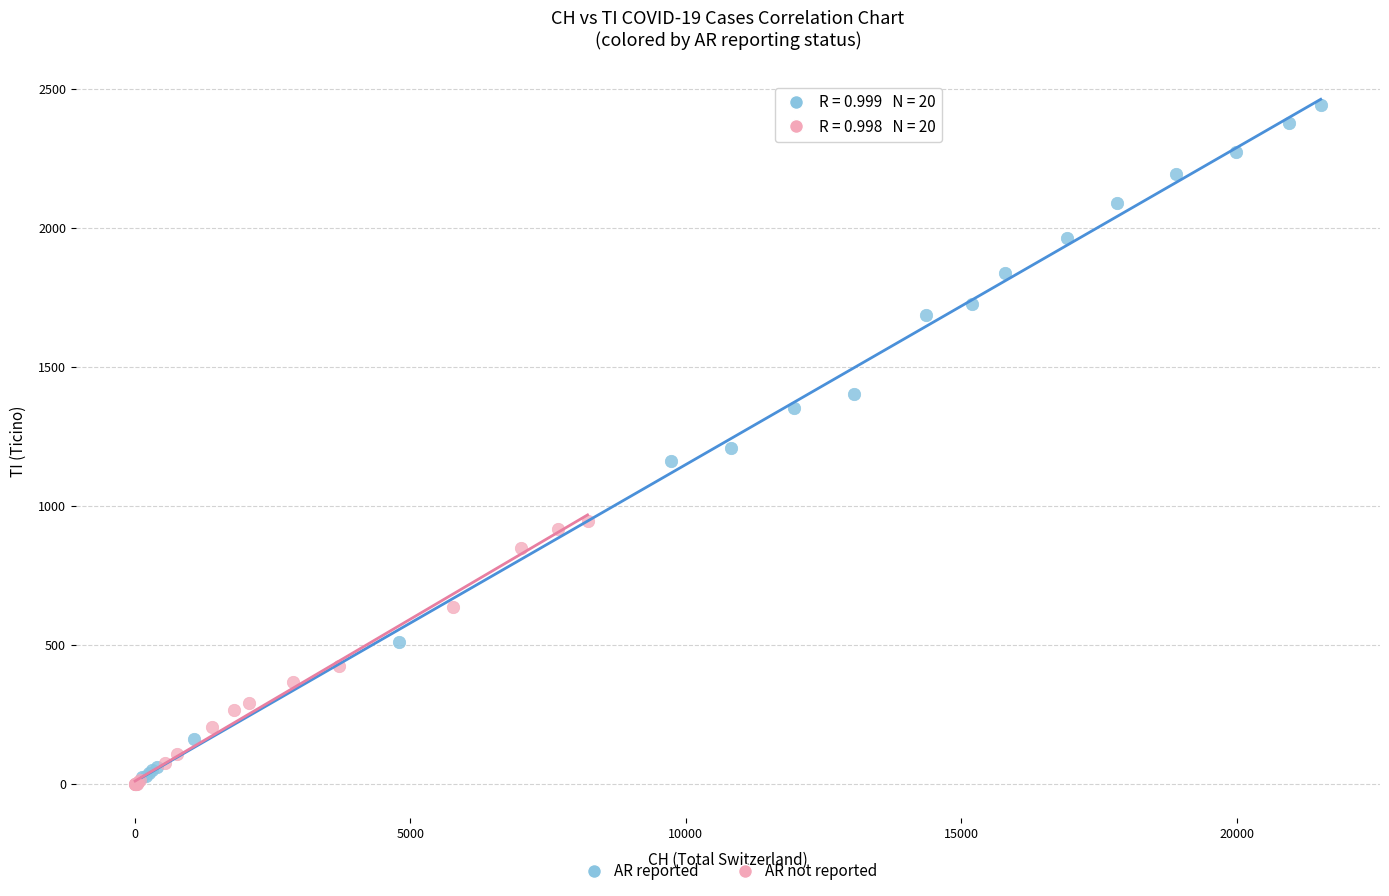

Which series has the largest Y range (max minus min)?

AR reported